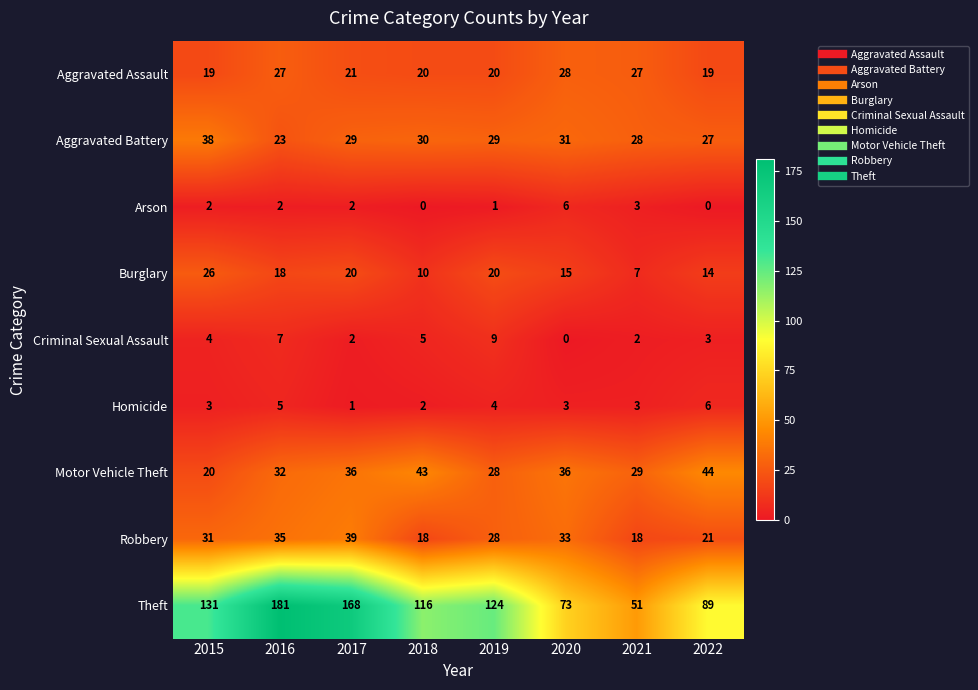

The Motor Vehicle Theft series shows 11 at 2019. True or false?

False